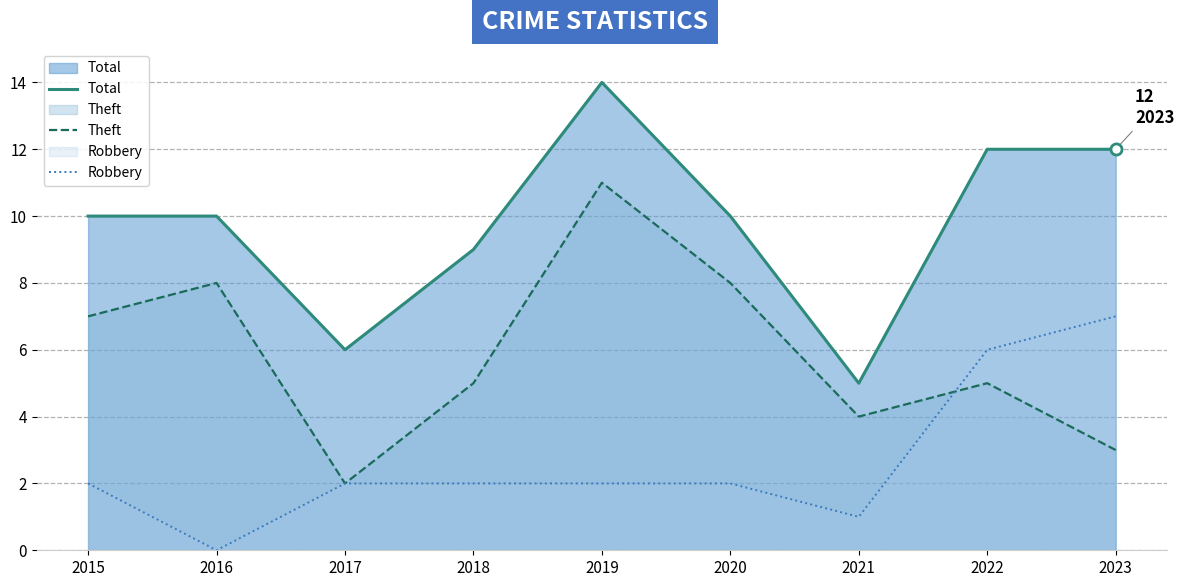

What is the average value of the Theft series?

6